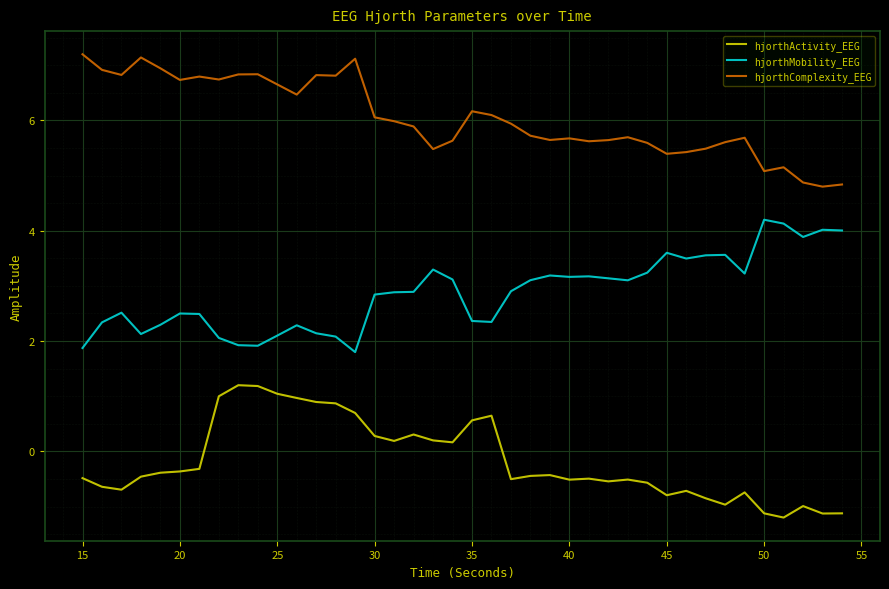

What is the highest value of the hjorthActivity_EEG series?

1.2